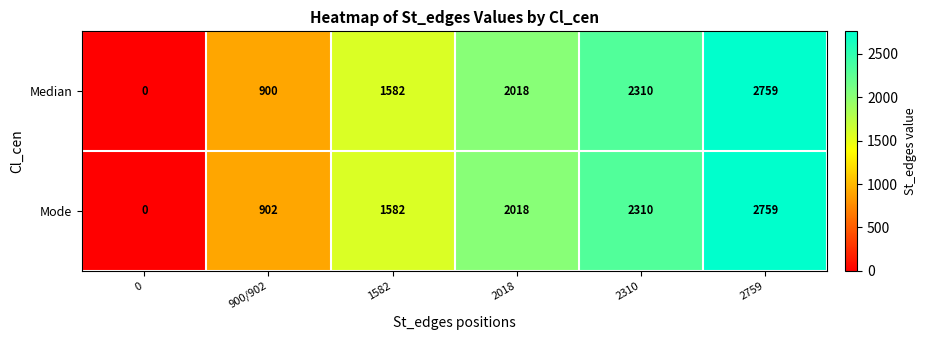

Which series changed the most between 900/902 and 2018?

Median